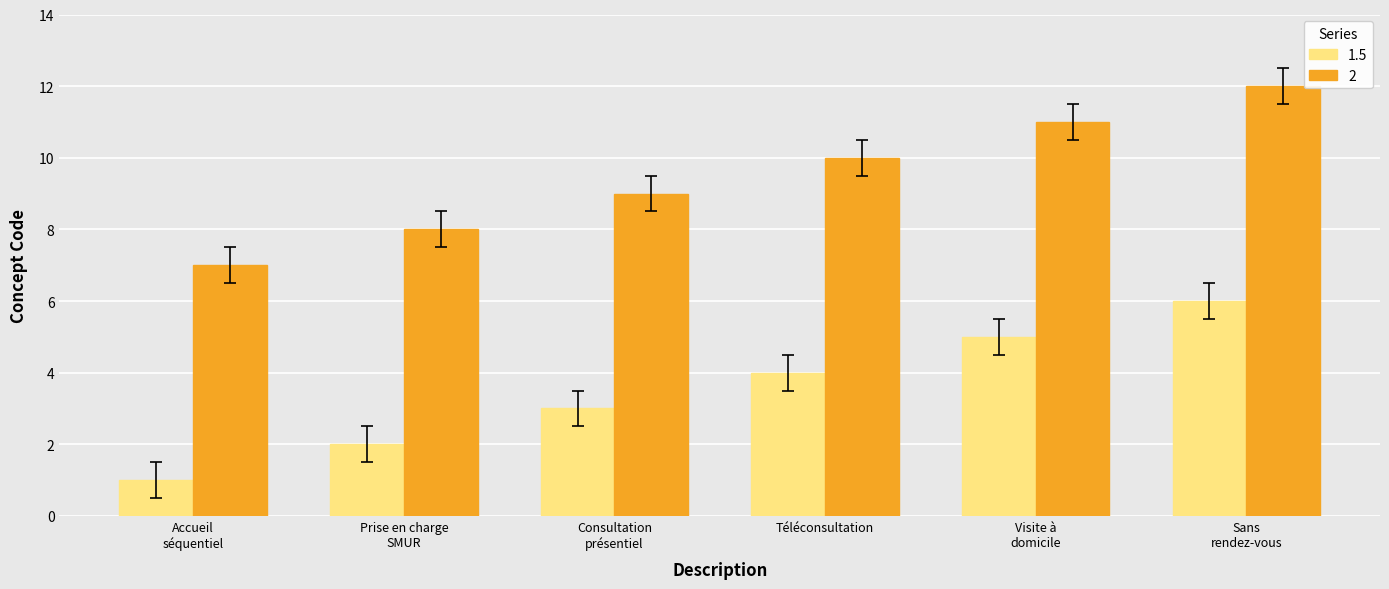

How many categories are shown in the chart?

6